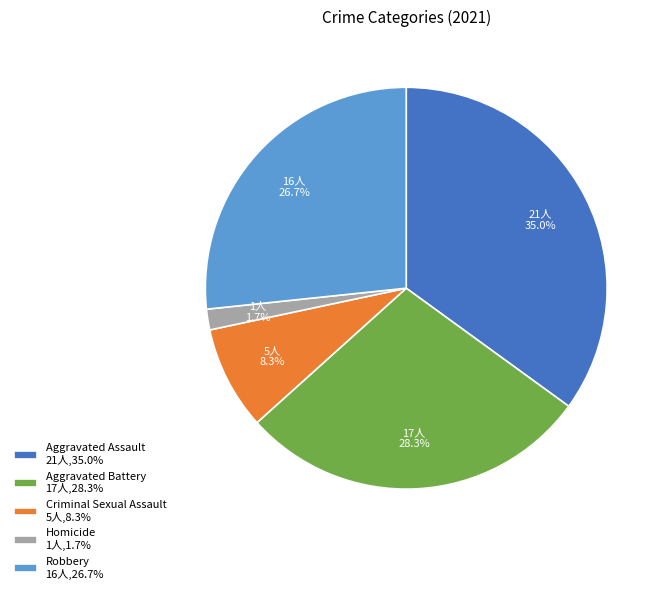

To the nearest percent, what is the difference between the Robbery and Aggravated Battery slice percentages?

2%